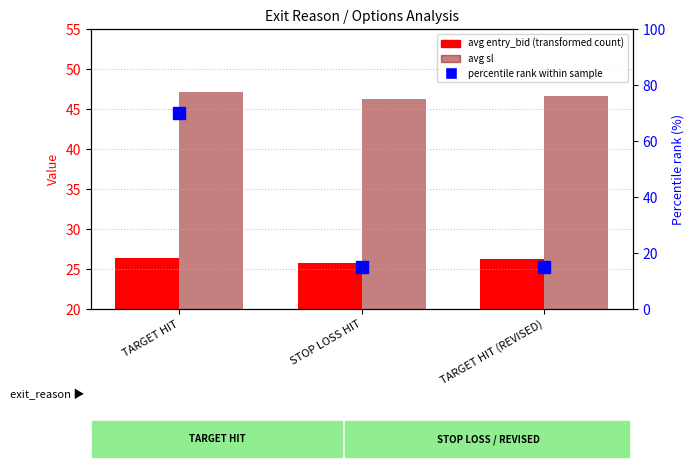

What position from the left is TARGET HIT (REVISED)?

3